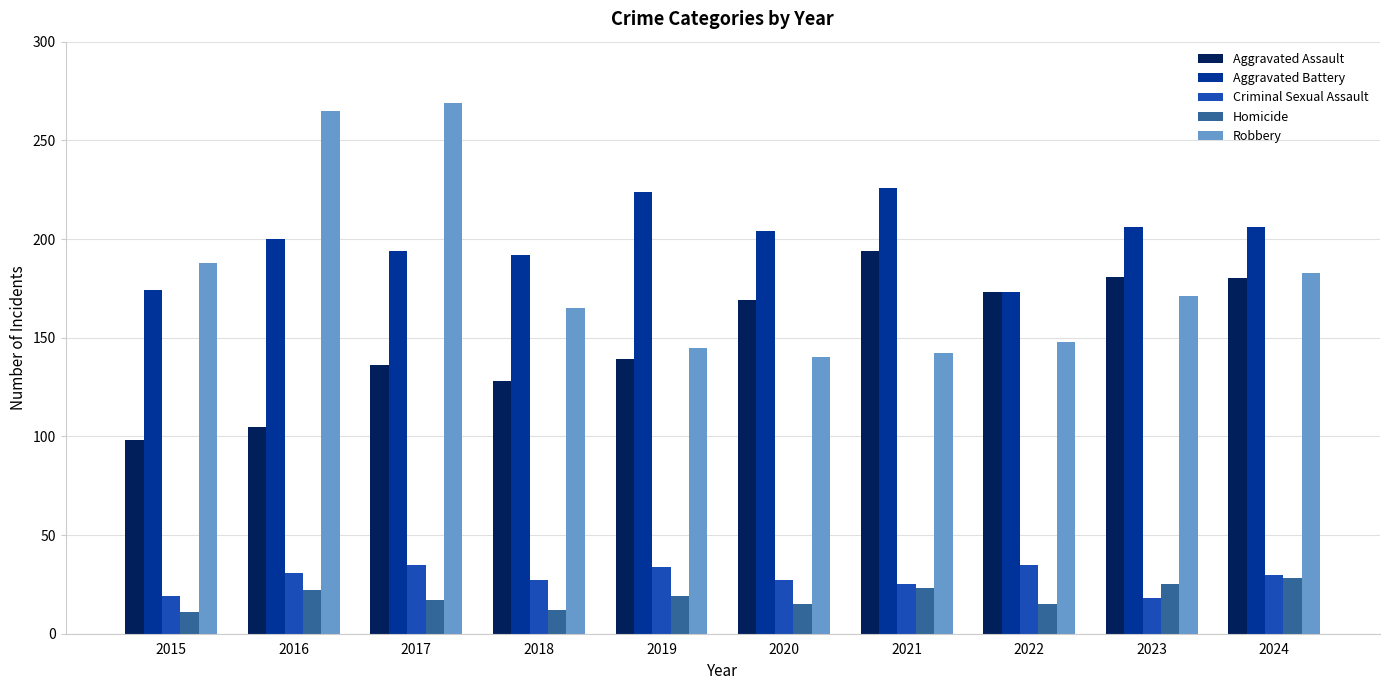

Which series changed the most between 2020 and 2024?

Robbery